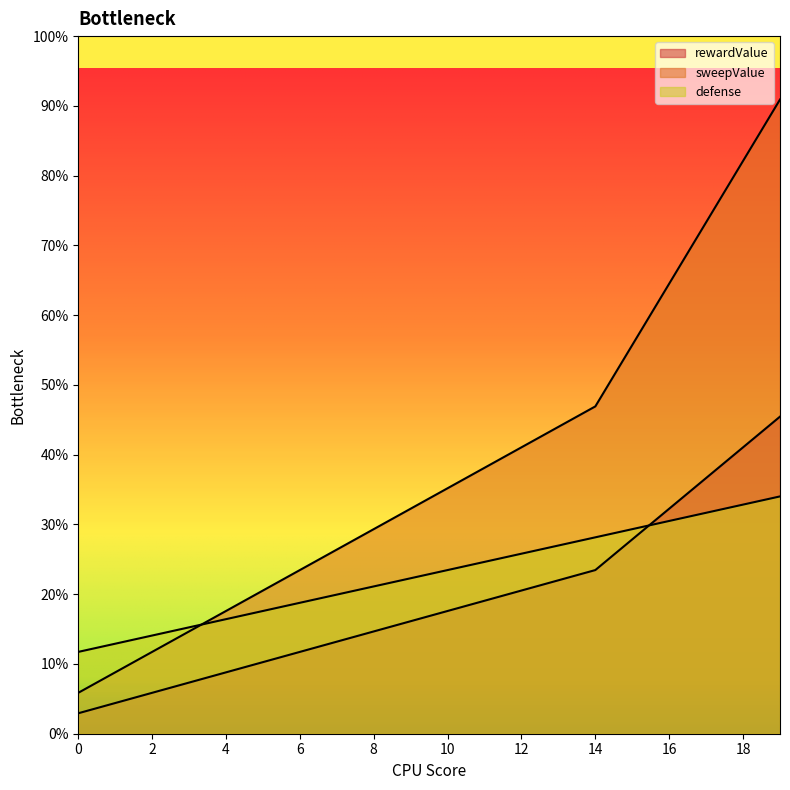

Does the chart display data point markers on the line(s)?

No